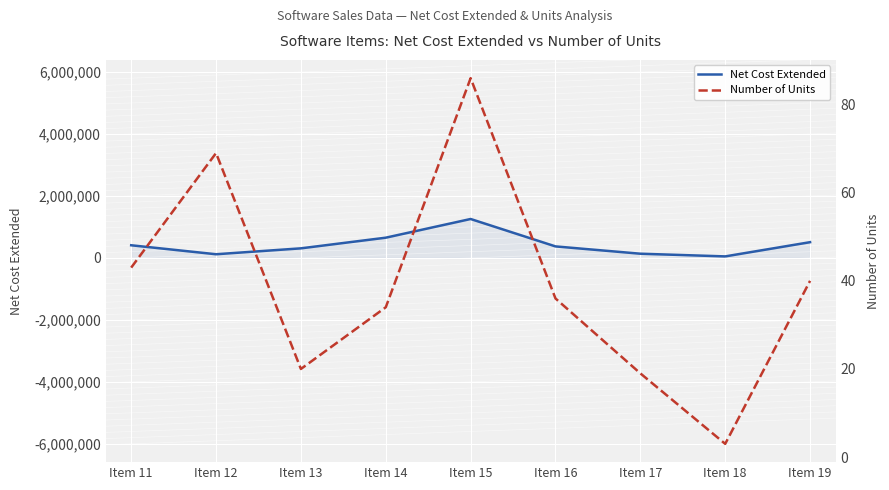

How many values in the Net Cost Extended series exceed 371376?

5